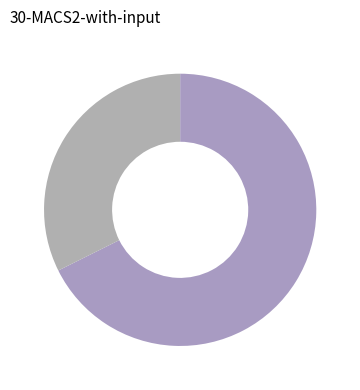

How many slices are in this pie chart?

2